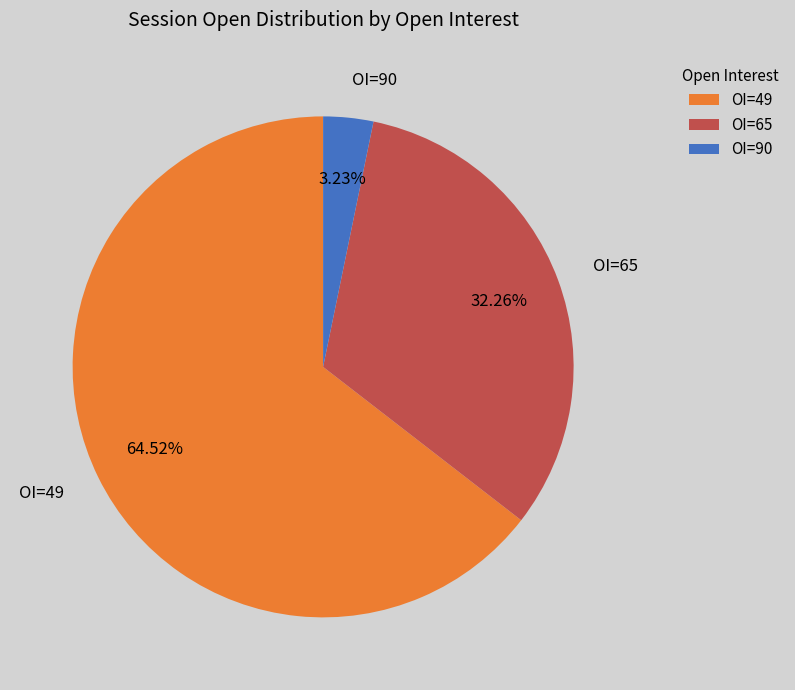

Between OI=90 and OI=65, which is larger?

OI=65